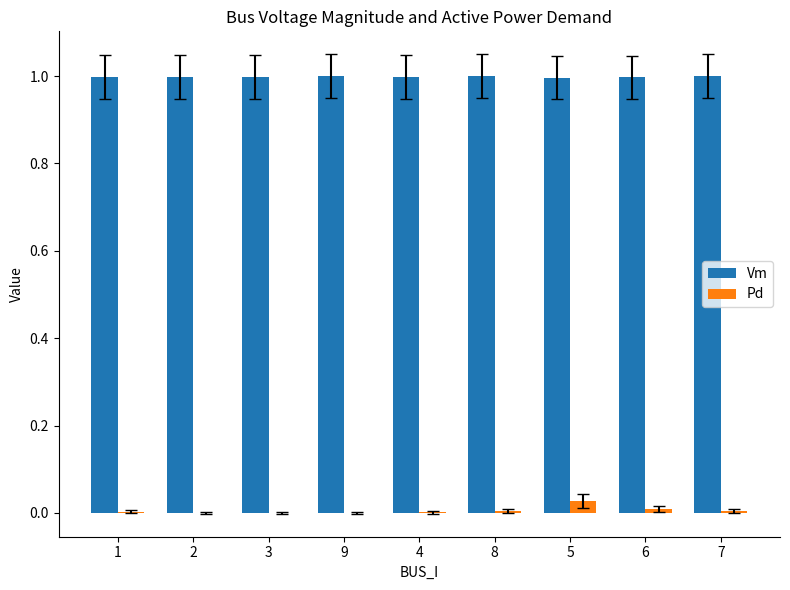

Which series has the largest total across all categories?

Vm